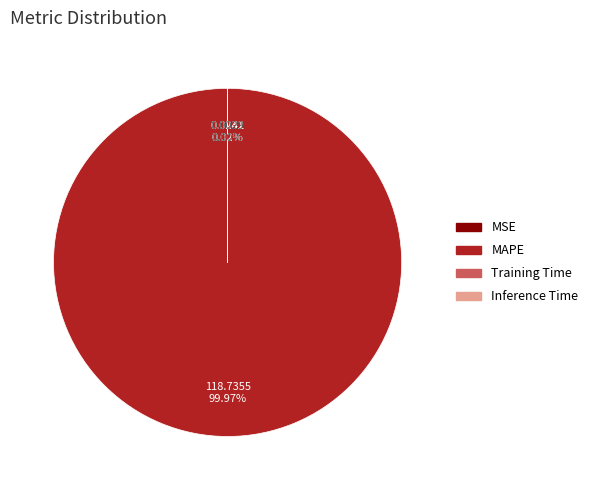

Does MAPE account for over 50% of the chart?

Yes